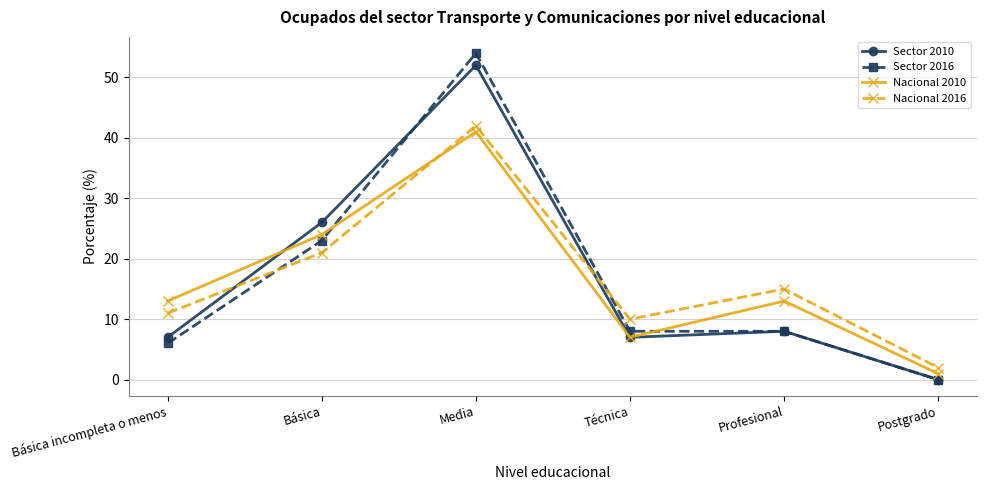

Reading left to right, transcribe all the data shown in this chart.

Sector 2010: Básica incompleta o menos=7	Básica=26	Media=52	Técnica=7	Profesional=8	Postgrado=0
Sector 2016: Básica incompleta o menos=6	Básica=23	Media=54	Técnica=8	Profesional=8	Postgrado=0
Nacional 2010: Básica incompleta o menos=13	Básica=24	Media=41	Técnica=7	Profesional=13	Postgrado=1
Nacional 2016: Básica incompleta o menos=11	Básica=21	Media=42	Técnica=10	Profesional=15	Postgrado=2